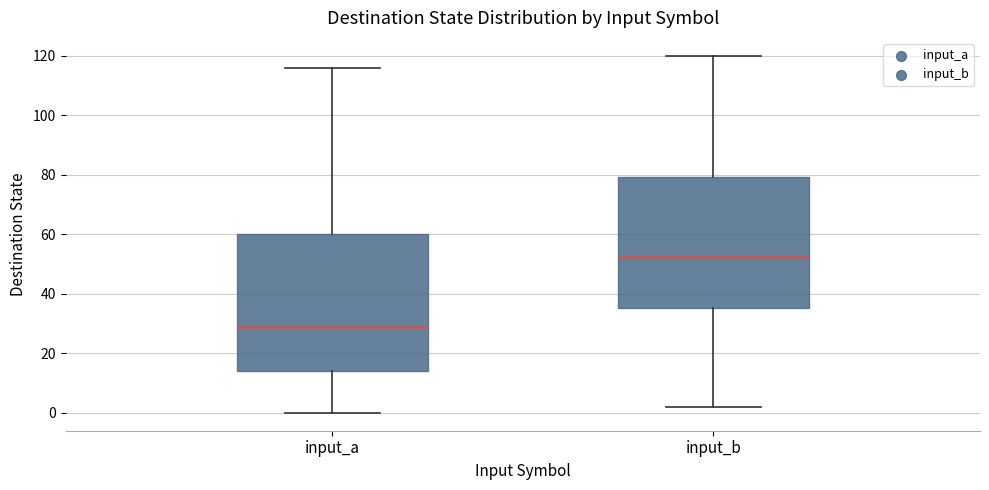

Reading left to right, transcribe this box plot: for each box, give where its median line is, the range the box spans, and where its two whiskers end, as read against the y-axis. The values are not printed on the chart, so give them approximately, as read against the axis.

input_a: median 30, box 14 to 60, whiskers 0 to 116
input_b: median 52, box 36 to 80, whiskers 2 to 120